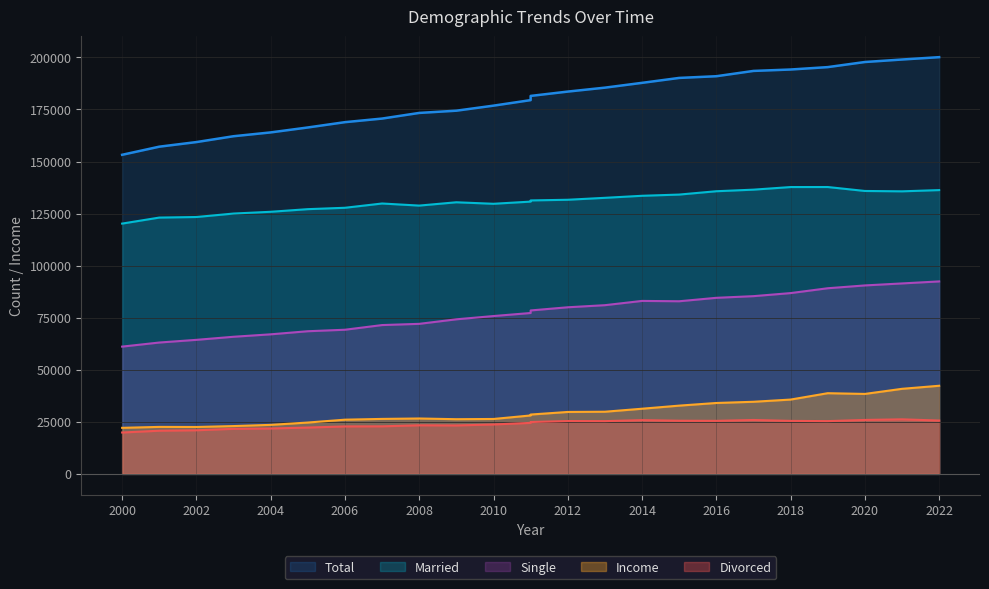

True or false: Divorced and Married intersect in this chart.

False